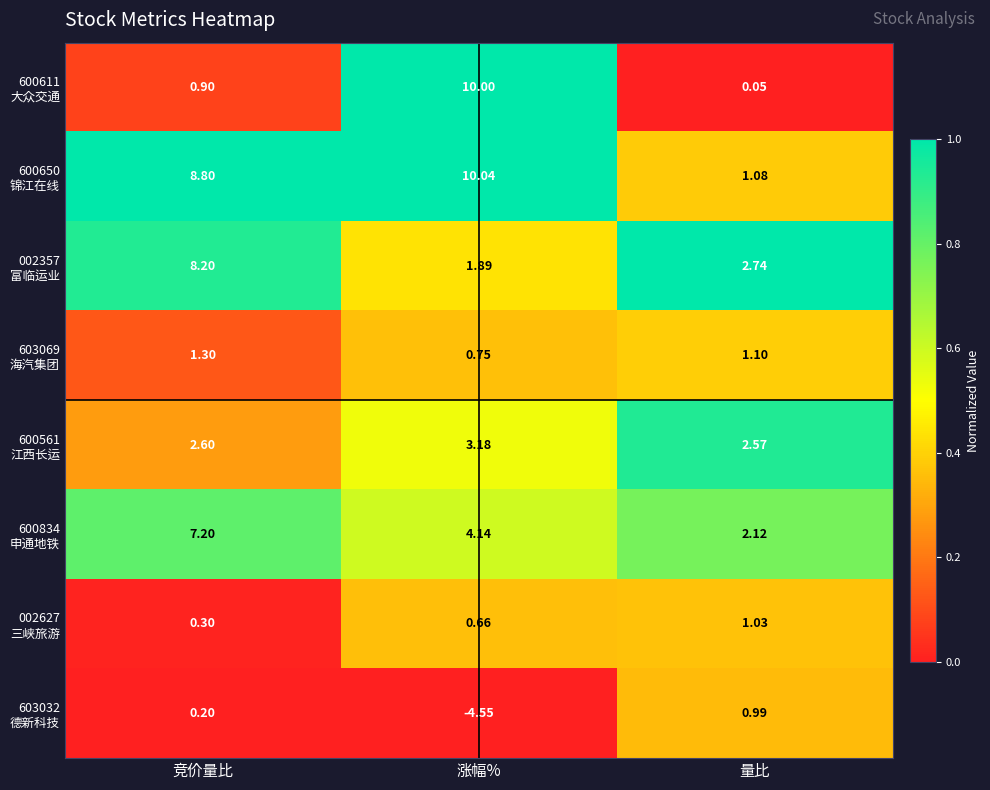

Which label corresponds to the largest value in the chart?

涨幅%